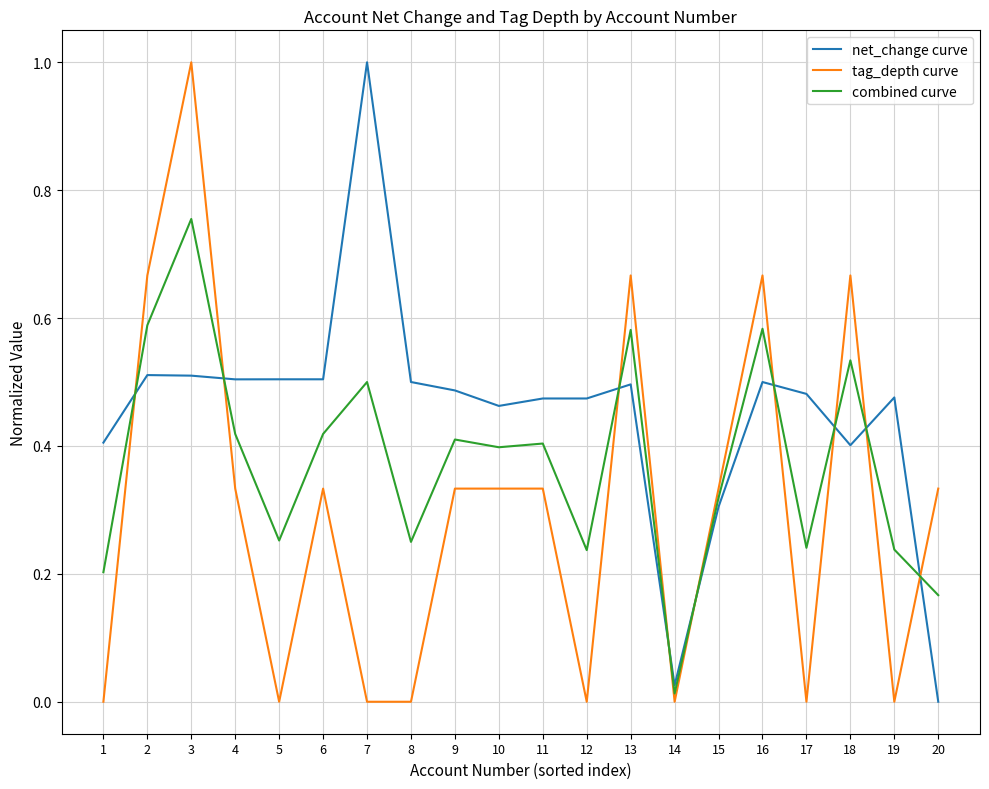

Is the value of tag_depth curve at 1 greater than the value of combined curve at 8?

No